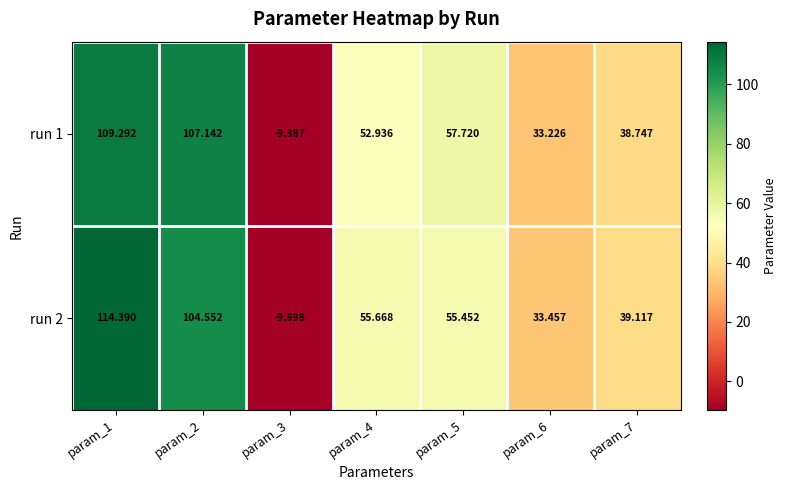

Is the value of run 1 at param_6 greater than the value of run 2 at param_6?

No